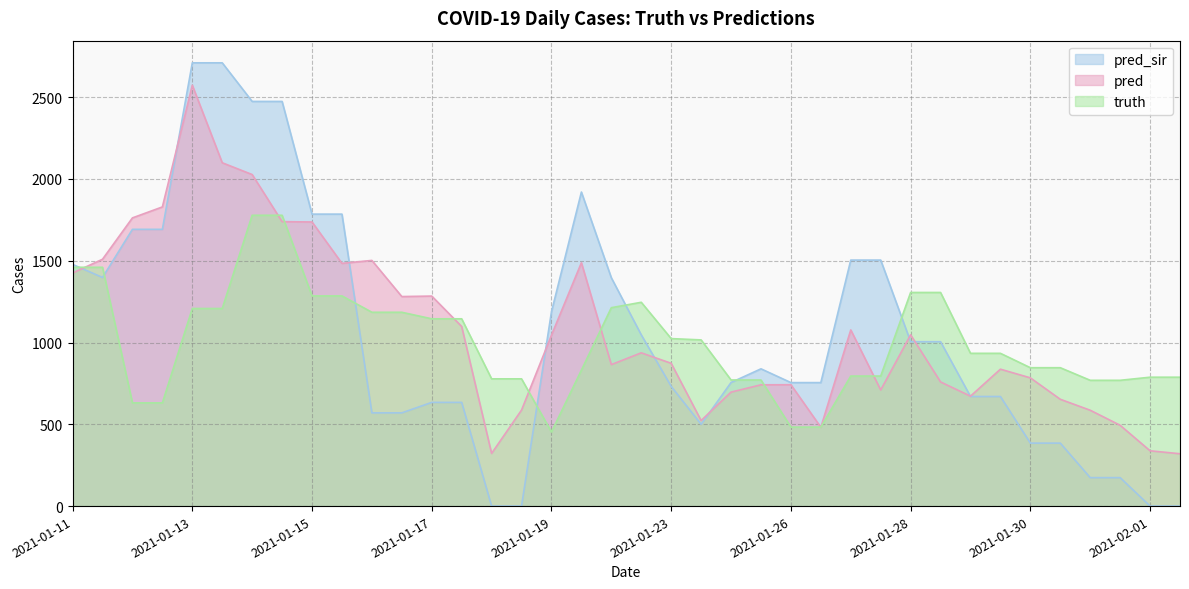

The pred series shows 742.0 at 2021-01-26. True or false?

True